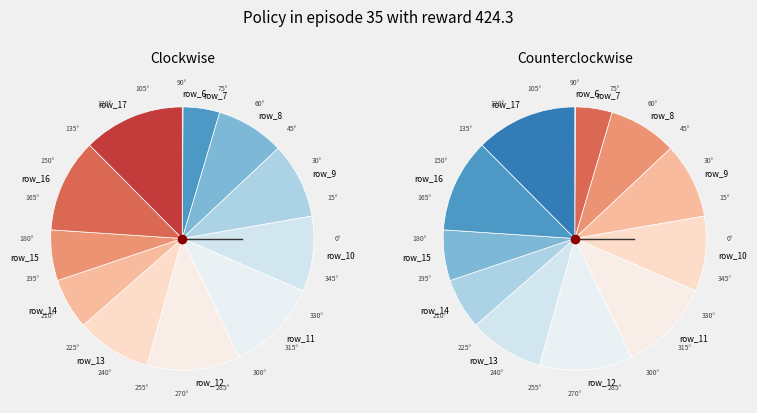

To the nearest percent, what portion does row_10 represent?

7%